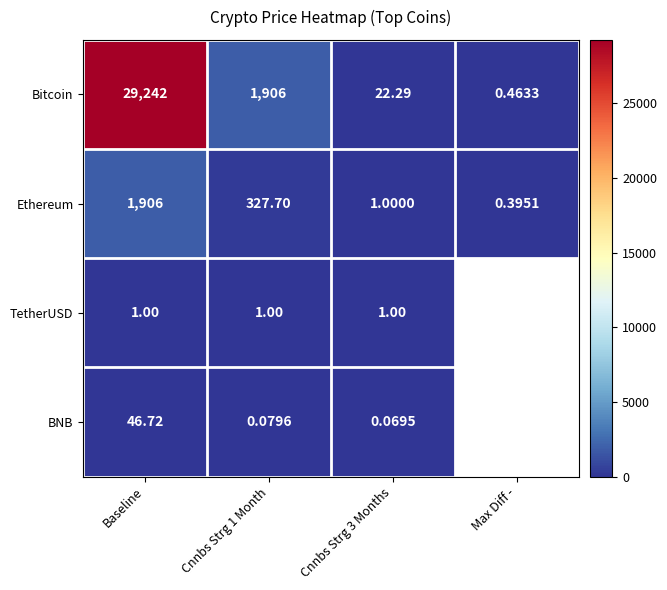

What is the total value across all series at Cnnbs Strg 3 Months?

24.4